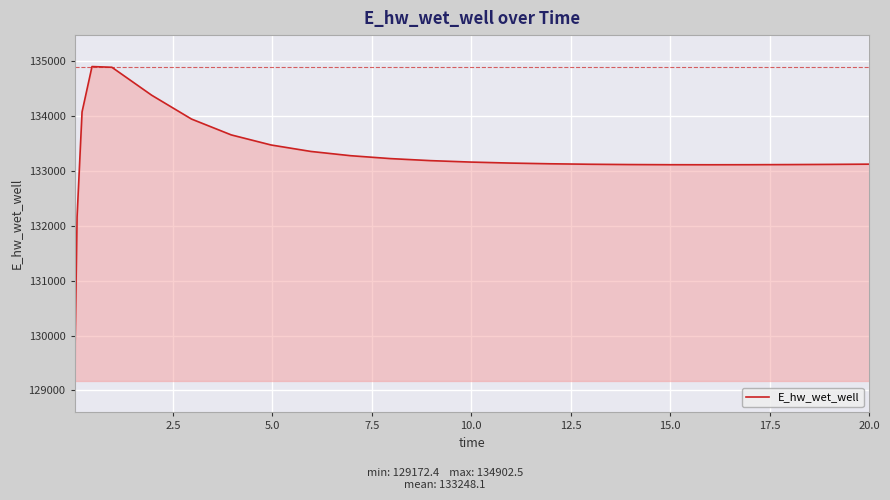

What is the difference between the maximum and minimum values?

5730.1